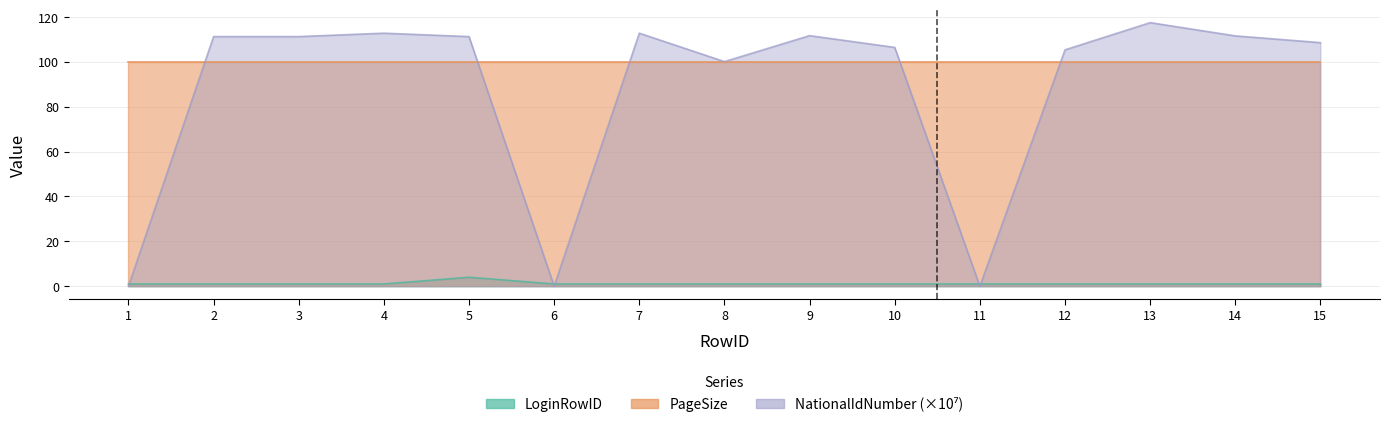

What is the difference between the maximum and second lowest values in the LoginRowID series?

3.0